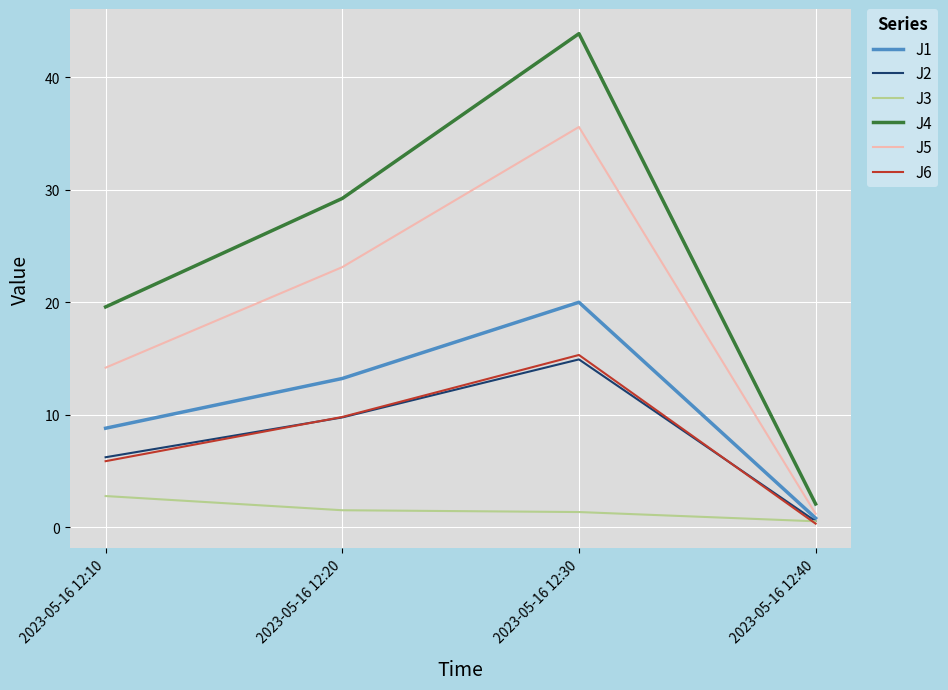

In J5, how many points are higher than both neighbors (excluding endpoints)?

1